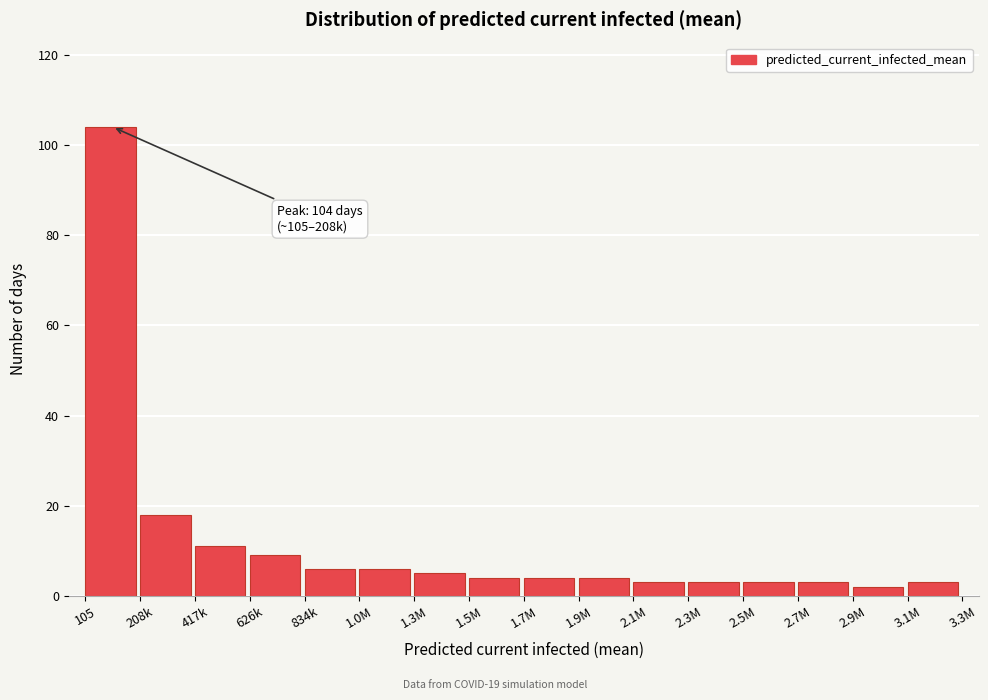

Reading right to left, list all the values displayed in this chart.

3.1M=3	2.9M=2	2.7M=3	2.5M=3	2.3M=3	2.1M=3	1.9M=4	1.7M=4	1.5M=4	1.3M=5	1.0M=6	834k=6	626k=9	417k=11	208k=18	105=104